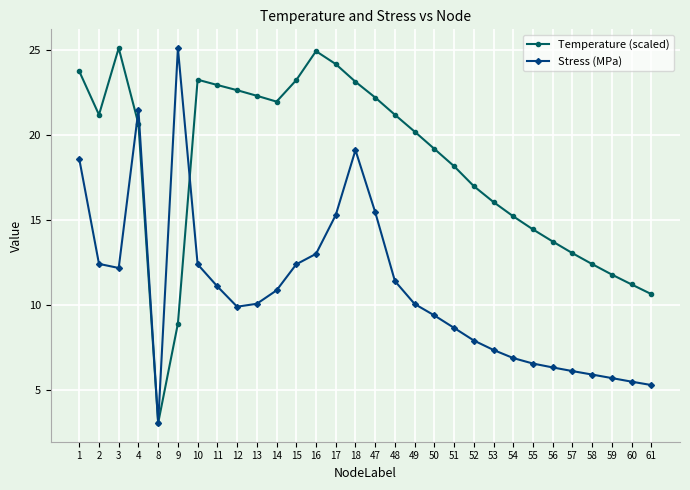

Between 14 and 51, which series saw the biggest shift?

Temperature (scaled)